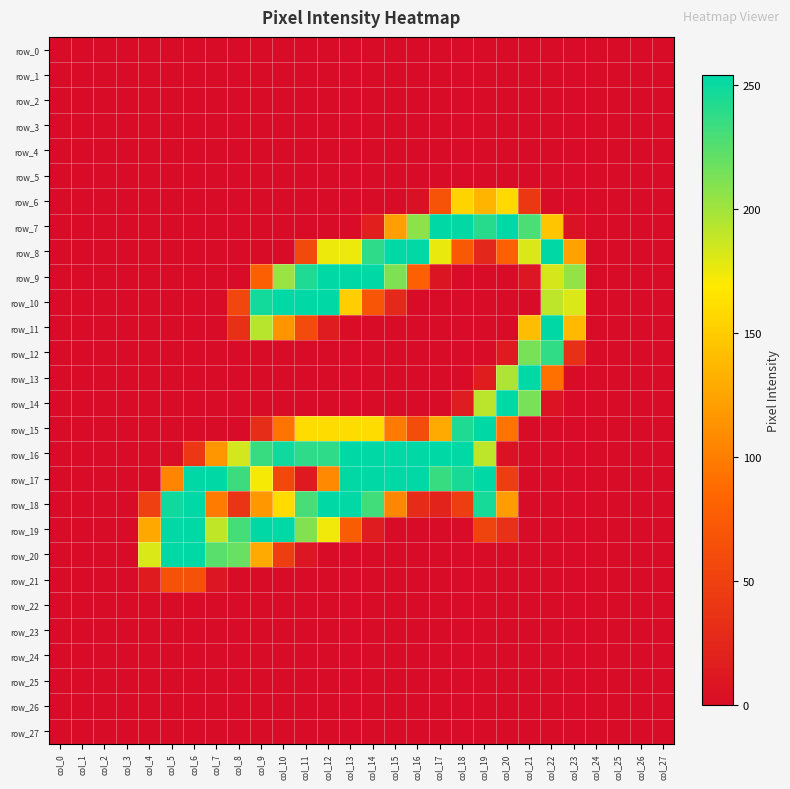

What is the difference between the maximum and second lowest values in the row_10 series?

254